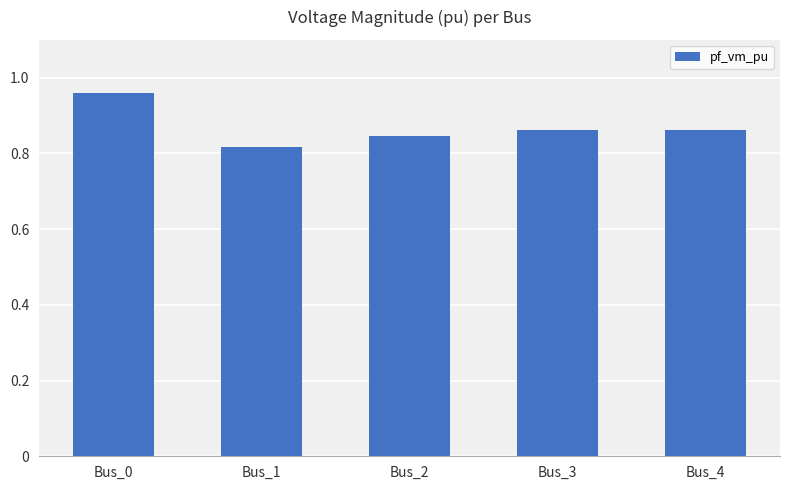

The value at Bus_1 is 1.3. True or false?

False